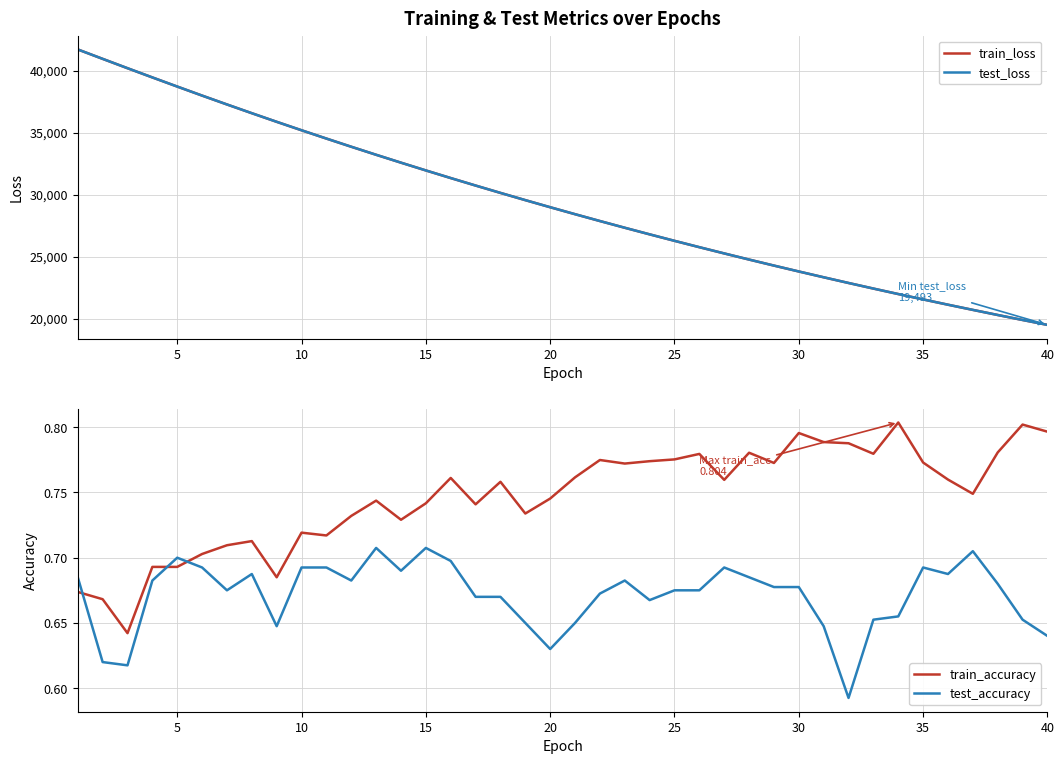

What is the lowest value of the train_loss series?

19491.8